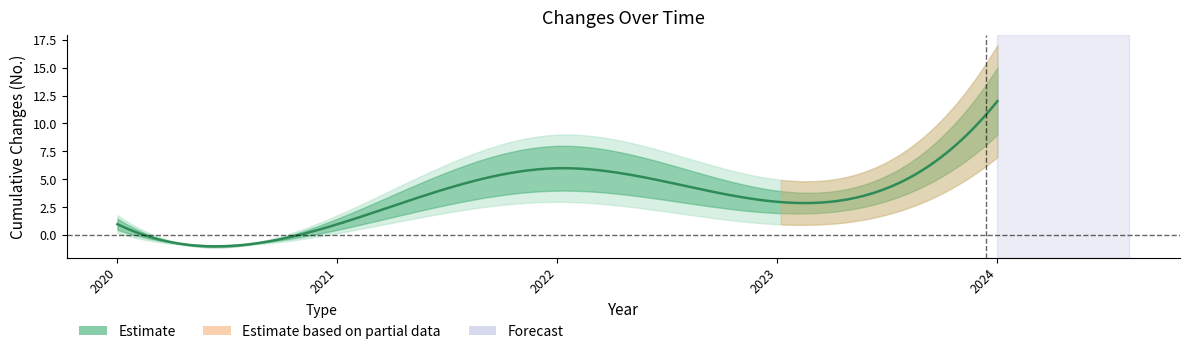

At which label does Estimate_outer_upper reach its peak?

2024